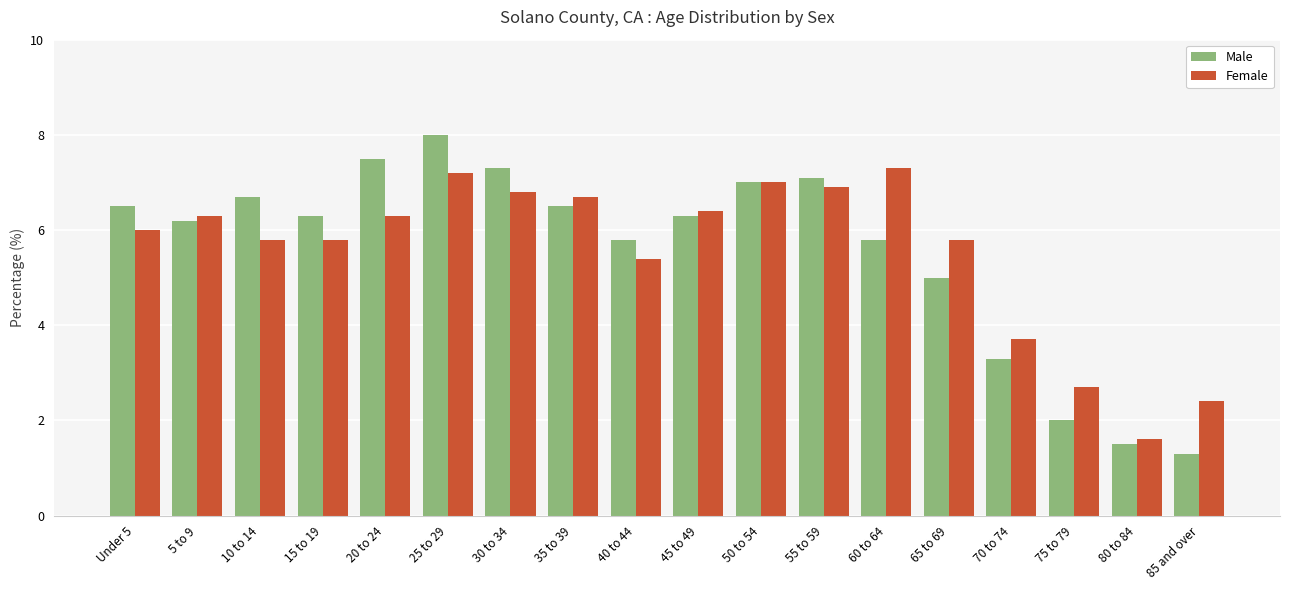

Which series has the largest range (max minus min)?

Male